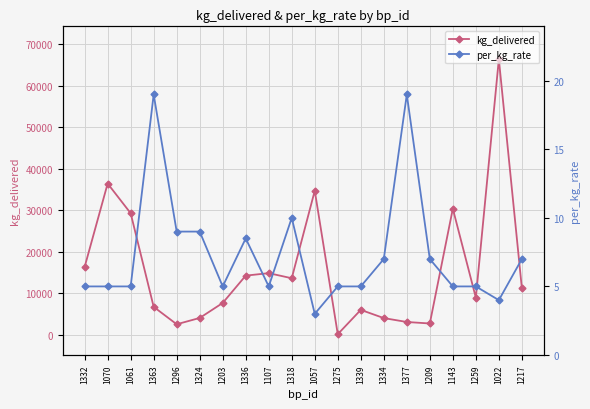

True or false: per_kg_rate has more than 0 interior local peaks.

True